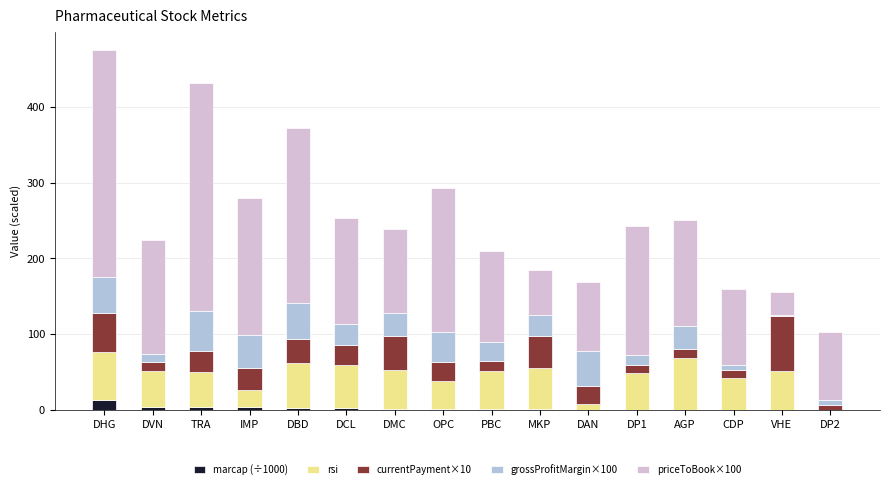

What is the highest value of the marcap (÷1000) series?

12.9